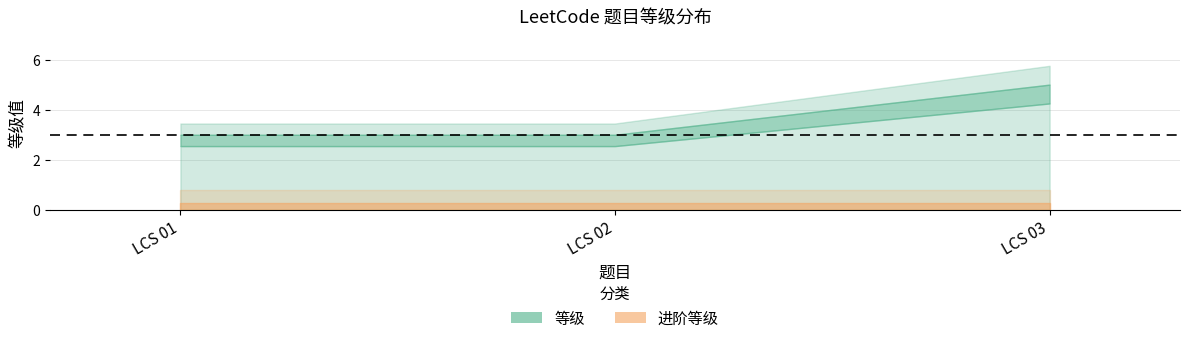

Does the chart have visible grid lines?

Yes